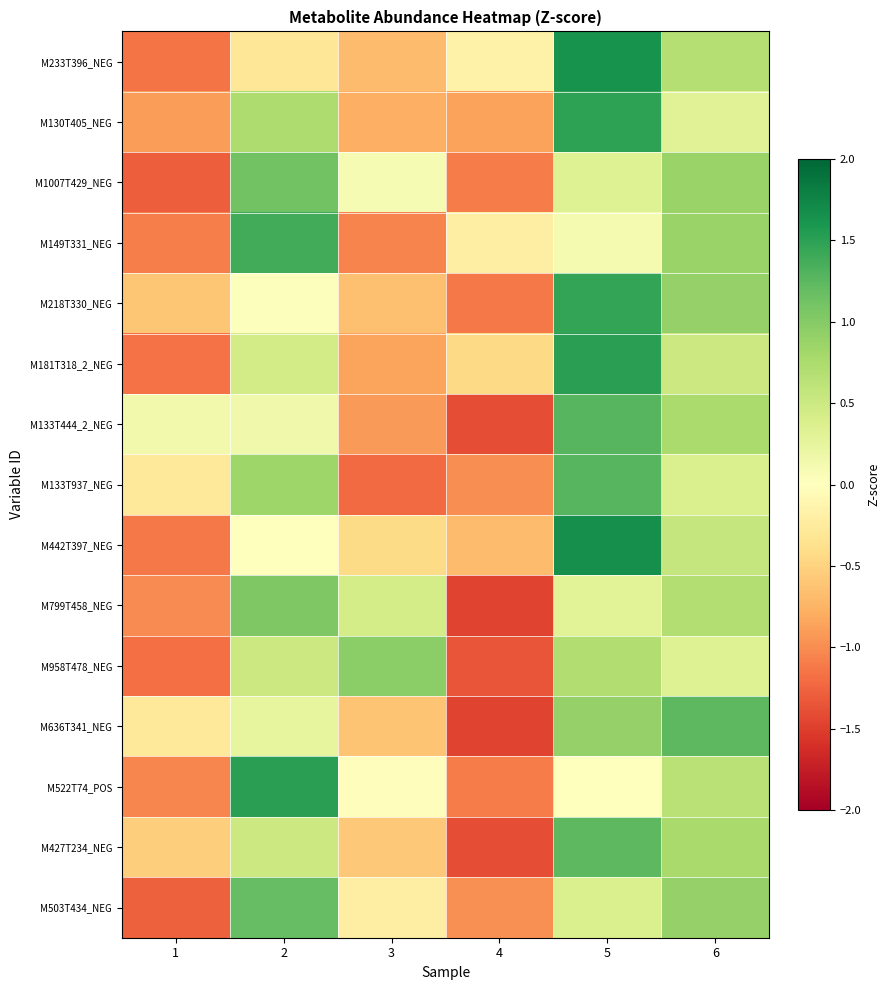

Which series changed the most between 2 and 3?

M149T331_NEG